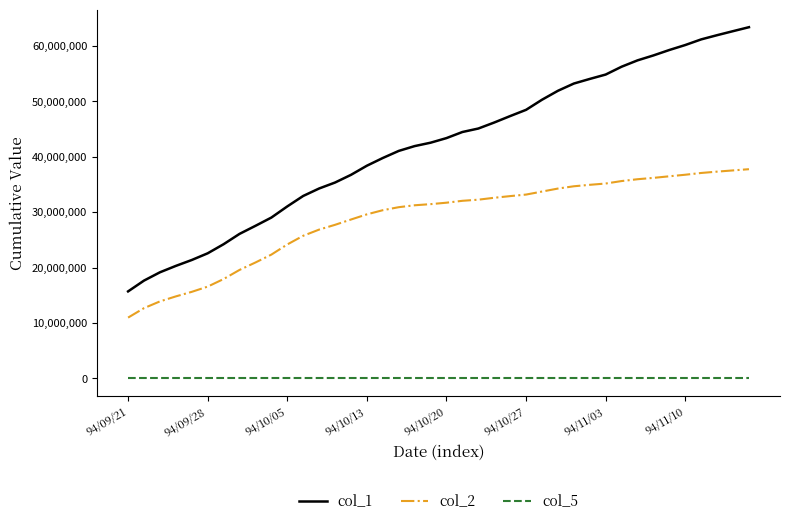

Which series has the largest total across all categories?

col_1